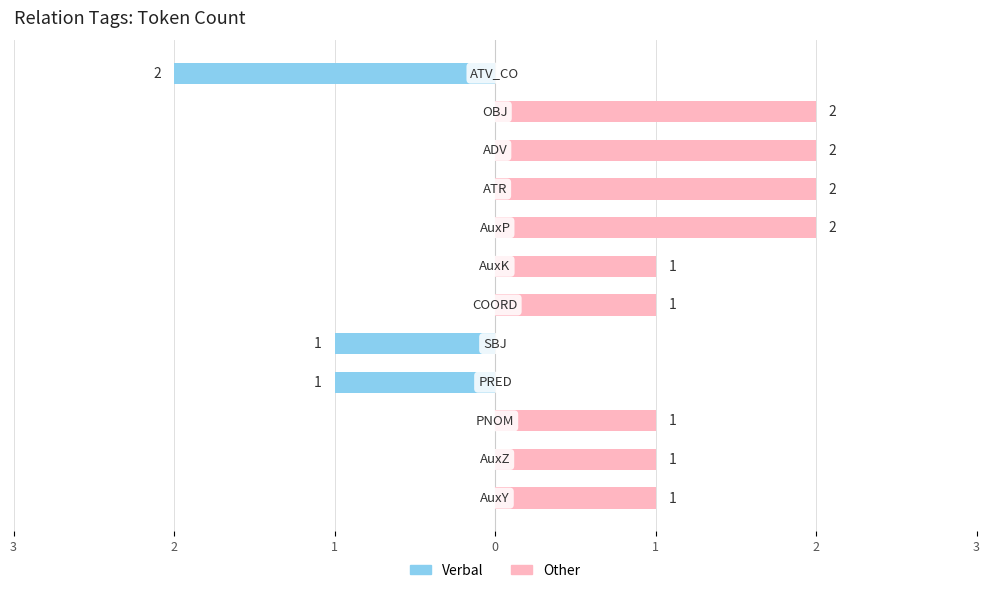

Which series changed the most between 2 and 7?

Other